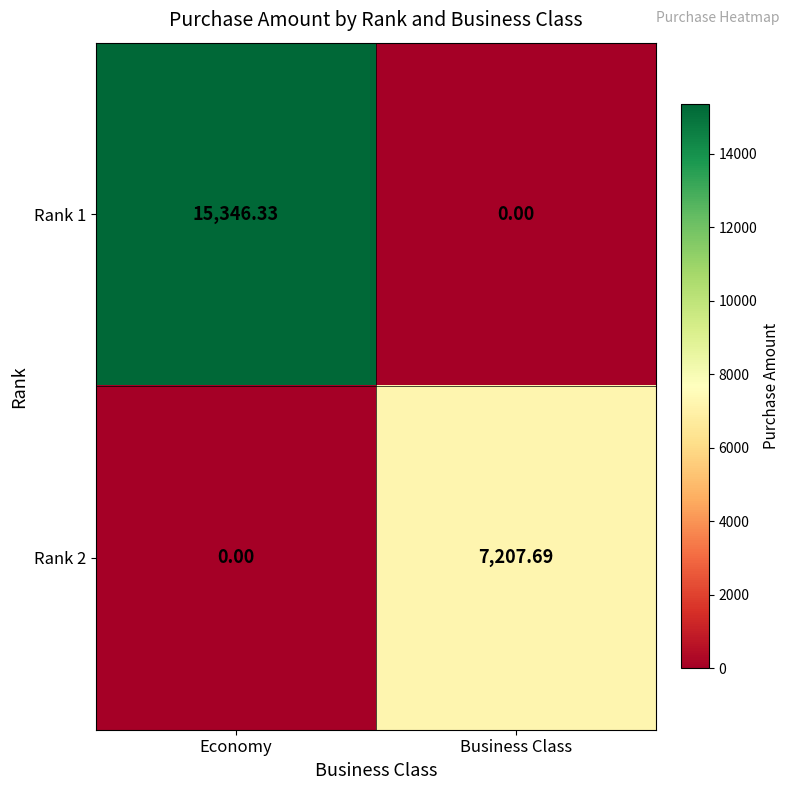

Is the value of Rank 2 at Economy greater than the value of Rank 1 at Economy?

No